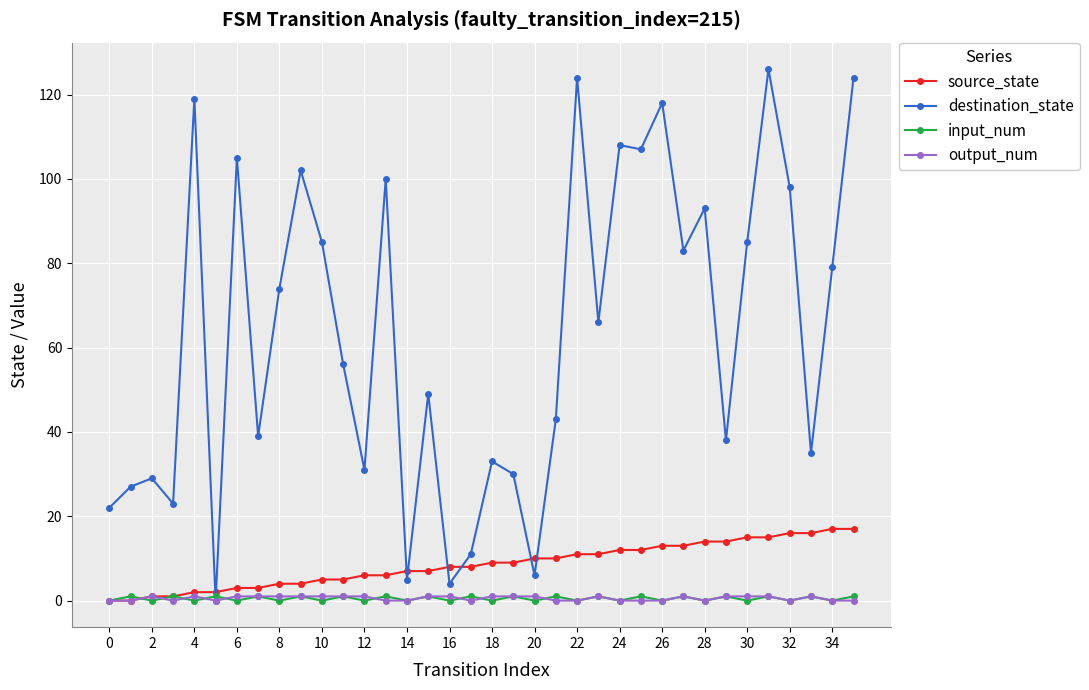

After their last crossing, which series has the higher values: destination_state or source_state?

destination_state